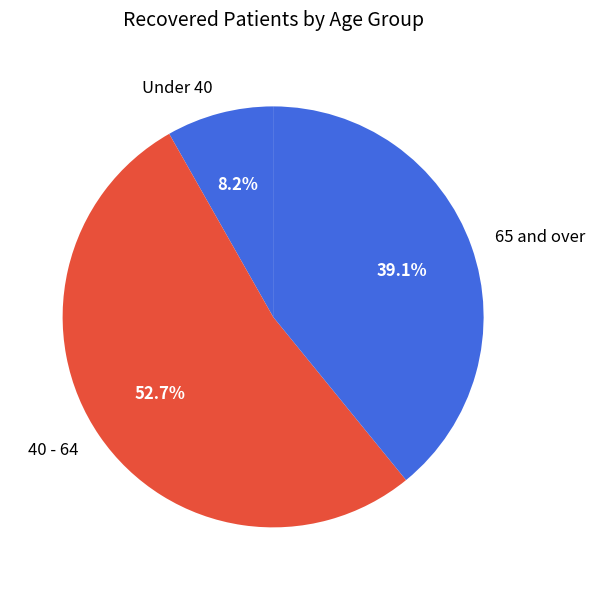

What is the largest slice in the pie chart?

40 - 64